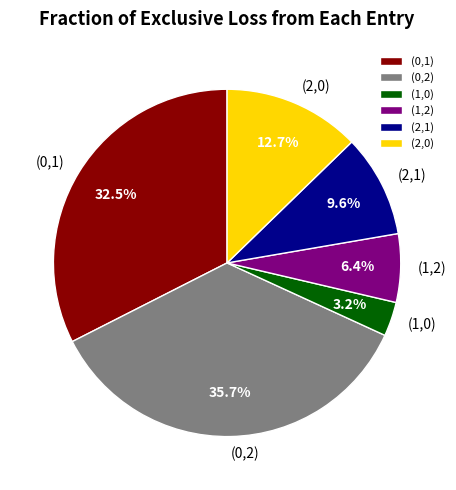

Is there any slice that represents more than half of the pie?

No